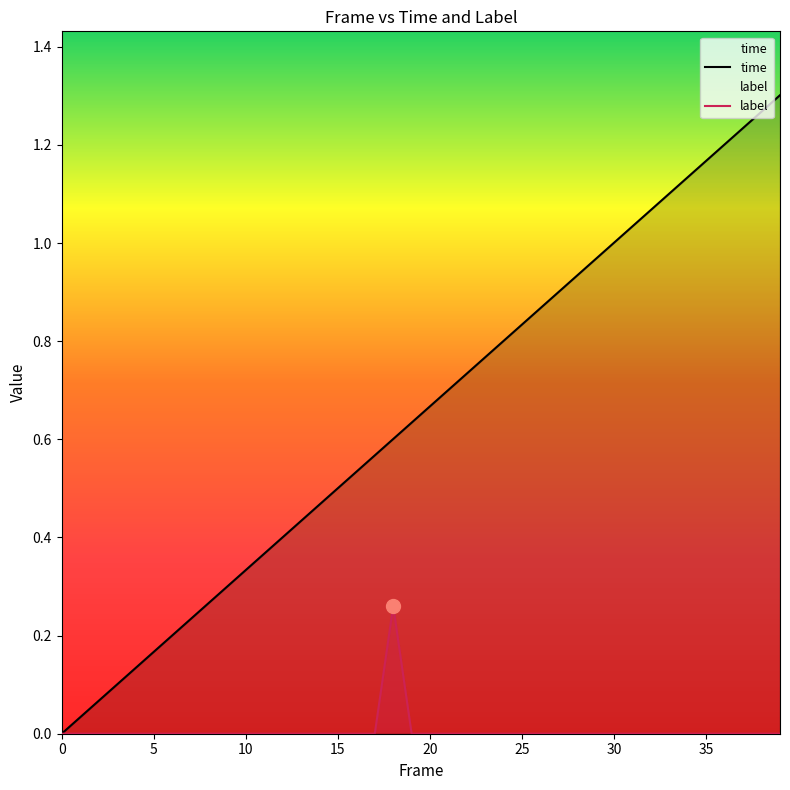

Read the time value at 15.

0.5